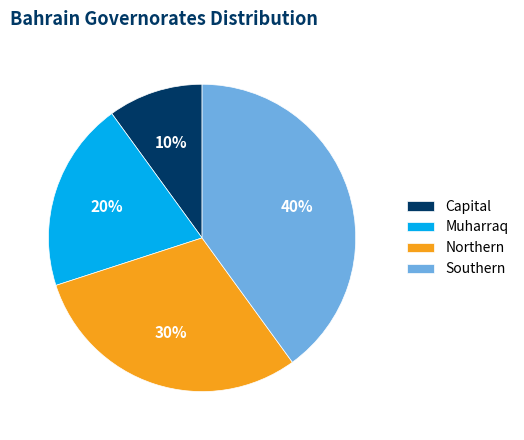

Does any single category account for the majority?

No